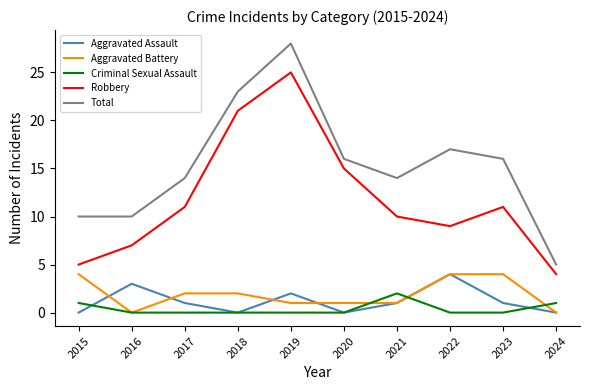

Does the chart have visible grid lines?

No